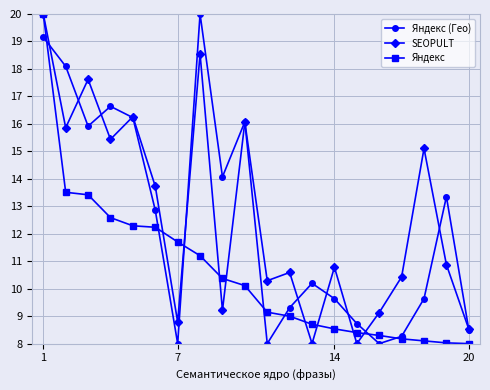

What is the sum of all SEOPULT values?

253.2